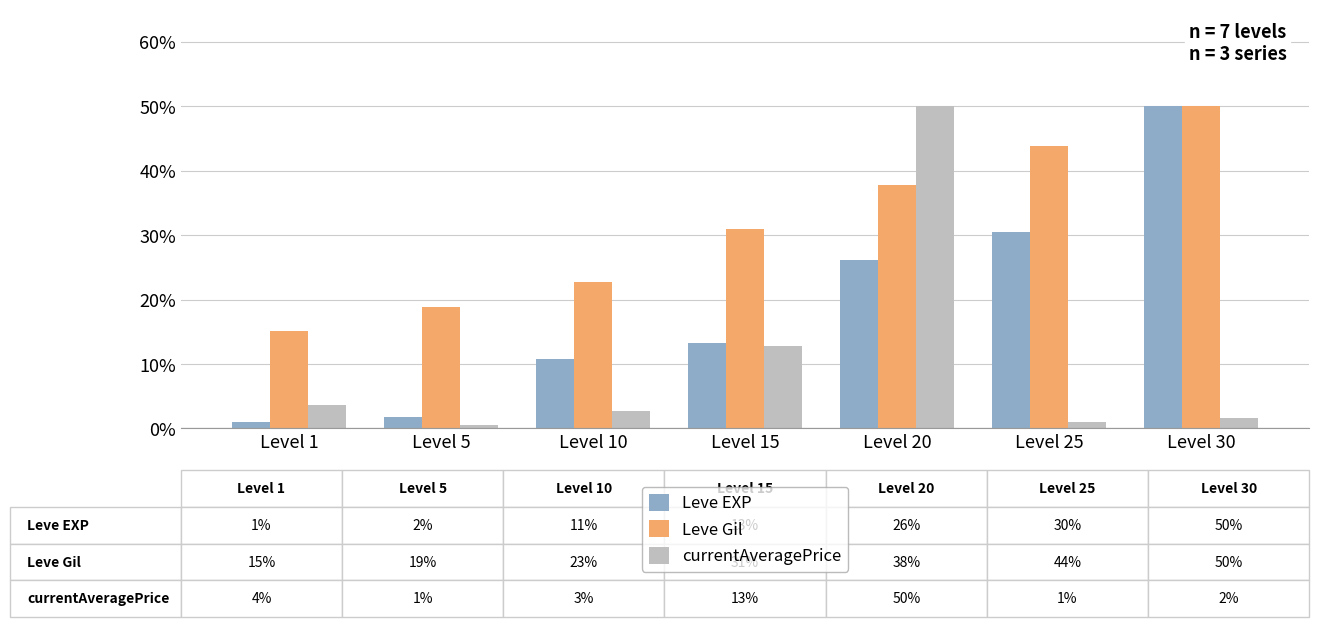

List the labels in order of Leve Gil value, smallest first.

Level 1, Level 5, Level 10, Level 15, Level 20, Level 25, Level 30